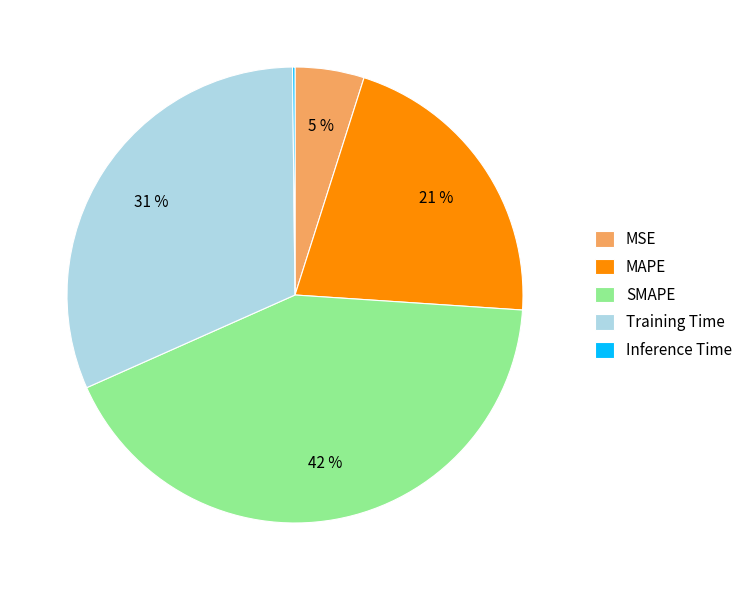

What is the largest slice in the pie chart?

SMAPE